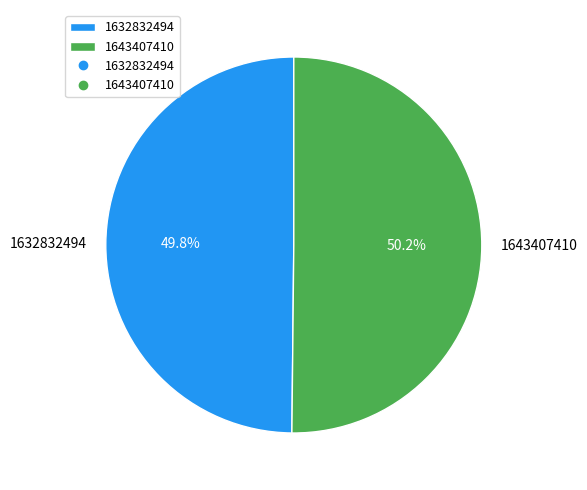

Is there any slice that represents more than half of the pie?

Yes